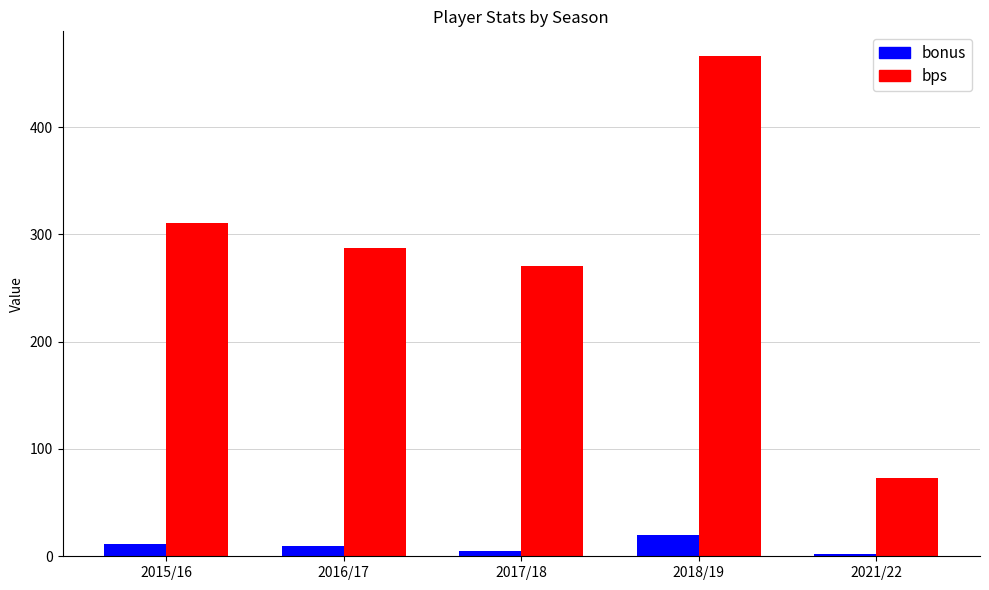

Does the chart contain any negative values?

No